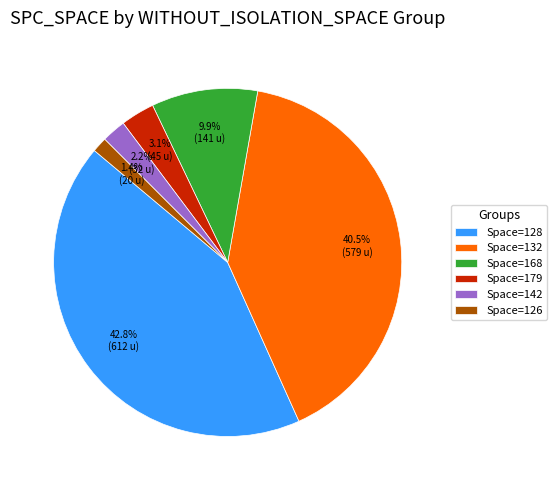

Between Space=142 and Space=168, which is larger?

Space=168